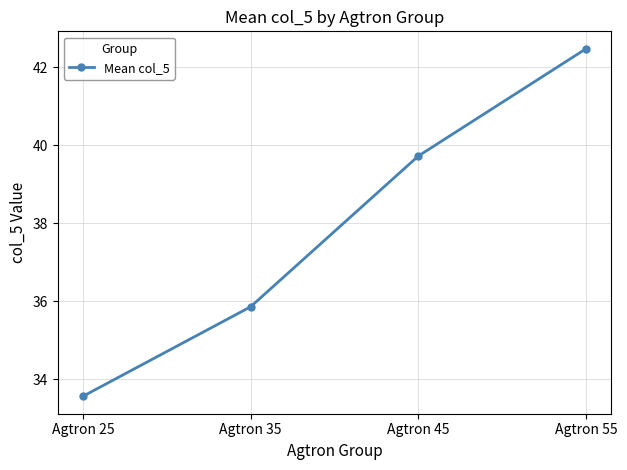

True or false: the data shows 35.9 at Agtron 35.

True